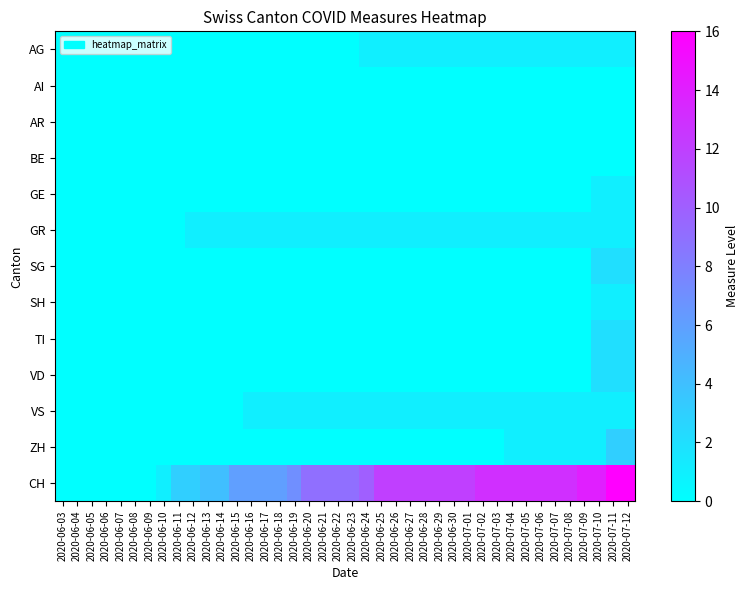

Reading left to right, list all the values displayed in this chart.

AG: 2020-06-03=0	2020-06-04=0	2020-06-05=0	2020-06-06=0	2020-06-07=0	2020-06-08=0	2020-06-09=0	2020-06-10=0	2020-06-11=0	2020-06-12=0	2020-06-13=0	2020-06-14=0	2020-06-15=0	2020-06-16=0	2020-06-17=0	2020-06-18=0	2020-06-19=0	2020-06-20=0	2020-06-21=0	2020-06-22=0	2020-06-23=0	2020-06-24=1	2020-06-25=1	2020-06-26=1	2020-06-27=1	2020-06-28=1	2020-06-29=1	2020-06-30=1	2020-07-01=1	2020-07-02=1	2020-07-03=1	2020-07-04=1	2020-07-05=1	2020-07-06=1	2020-07-07=1	2020-07-08=1	2020-07-09=1	2020-07-10=1	2020-07-11=1	2020-07-12=1
AI: 2020-06-03=0	2020-06-04=0	2020-06-05=0	2020-06-06=0	2020-06-07=0	2020-06-08=0	2020-06-09=0	2020-06-10=0	2020-06-11=0	2020-06-12=0	2020-06-13=0	2020-06-14=0	2020-06-15=0	2020-06-16=0	2020-06-17=0	2020-06-18=0	2020-06-19=0	2020-06-20=0	2020-06-21=0	2020-06-22=0	2020-06-23=0	2020-06-24=0	2020-06-25=0	2020-06-26=0	2020-06-27=0	2020-06-28=0	2020-06-29=0	2020-06-30=0	2020-07-01=0	2020-07-02=0	2020-07-03=0	2020-07-04=0	2020-07-05=0	2020-07-06=0	2020-07-07=0	2020-07-08=0	2020-07-09=0	2020-07-10=0	2020-07-11=0	2020-07-12=0
AR: 2020-06-03=0	2020-06-04=0	2020-06-05=0	2020-06-06=0	2020-06-07=0	2020-06-08=0	2020-06-09=0	2020-06-10=0	2020-06-11=0	2020-06-12=0	2020-06-13=0	2020-06-14=0	2020-06-15=0	2020-06-16=0	2020-06-17=0	2020-06-18=0	2020-06-19=0	2020-06-20=0	2020-06-21=0	2020-06-22=0	2020-06-23=0	2020-06-24=0	2020-06-25=0	2020-06-26=0	2020-06-27=0	2020-06-28=0	2020-06-29=0	2020-06-30=0	2020-07-01=0	2020-07-02=0	2020-07-03=0	2020-07-04=0	2020-07-05=0	2020-07-06=0	2020-07-07=0	2020-07-08=0	2020-07-09=0	2020-07-10=0	2020-07-11=0	2020-07-12=0
BE: 2020-06-03=0	2020-06-04=0	2020-06-05=0	2020-06-06=0	2020-06-07=0	2020-06-08=0	2020-06-09=0	2020-06-10=0	2020-06-11=0	2020-06-12=0	2020-06-13=0	2020-06-14=0	2020-06-15=0	2020-06-16=0	2020-06-17=0	2020-06-18=0	2020-06-19=0	2020-06-20=0	2020-06-21=0	2020-06-22=0	2020-06-23=0	2020-06-24=0	2020-06-25=0	2020-06-26=0	2020-06-27=0	2020-06-28=0	2020-06-29=0	2020-06-30=0	2020-07-01=0	2020-07-02=0	2020-07-03=0	2020-07-04=0	2020-07-05=0	2020-07-06=0	2020-07-07=0	2020-07-08=0	2020-07-09=0	2020-07-10=0	2020-07-11=0	2020-07-12=0
GE: 2020-06-03=0	2020-06-04=0	2020-06-05=0	2020-06-06=0	2020-06-07=0	2020-06-08=0	2020-06-09=0	2020-06-10=0	2020-06-11=0	2020-06-12=0	2020-06-13=0	2020-06-14=0	2020-06-15=0	2020-06-16=0	2020-06-17=0	2020-06-18=0	2020-06-19=0	2020-06-20=0	2020-06-21=0	2020-06-22=0	2020-06-23=0	2020-06-24=0	2020-06-25=0	2020-06-26=0	2020-06-27=0	2020-06-28=0	2020-06-29=0	2020-06-30=0	2020-07-01=0	2020-07-02=0	2020-07-03=0	2020-07-04=0	2020-07-05=0	2020-07-06=0	2020-07-07=0	2020-07-08=0	2020-07-09=0	2020-07-10=1	2020-07-11=1	2020-07-12=1
GR: 2020-06-03=0	2020-06-04=0	2020-06-05=0	2020-06-06=0	2020-06-07=0	2020-06-08=0	2020-06-09=0	2020-06-10=0	2020-06-11=0	2020-06-12=1	2020-06-13=1	2020-06-14=1	2020-06-15=1	2020-06-16=1	2020-06-17=1	2020-06-18=1	2020-06-19=1	2020-06-20=1	2020-06-21=1	2020-06-22=1	2020-06-23=1	2020-06-24=1	2020-06-25=1	2020-06-26=1	2020-06-27=1	2020-06-28=1	2020-06-29=1	2020-06-30=1	2020-07-01=1	2020-07-02=1	2020-07-03=1	2020-07-04=1	2020-07-05=1	2020-07-06=1	2020-07-07=1	2020-07-08=1	2020-07-09=1	2020-07-10=1	2020-07-11=1	2020-07-12=1
SG: 2020-06-03=0	2020-06-04=0	2020-06-05=0	2020-06-06=0	2020-06-07=0	2020-06-08=0	2020-06-09=0	2020-06-10=0	2020-06-11=0	2020-06-12=0	2020-06-13=0	2020-06-14=0	2020-06-15=0	2020-06-16=0	2020-06-17=0	2020-06-18=0	2020-06-19=0	2020-06-20=0	2020-06-21=0	2020-06-22=0	2020-06-23=0	2020-06-24=0	2020-06-25=0	2020-06-26=0	2020-06-27=0	2020-06-28=0	2020-06-29=0	2020-06-30=0	2020-07-01=0	2020-07-02=0	2020-07-03=0	2020-07-04=0	2020-07-05=0	2020-07-06=0	2020-07-07=0	2020-07-08=0	2020-07-09=0	2020-07-10=2	2020-07-11=2	2020-07-12=2
SH: 2020-06-03=0	2020-06-04=0	2020-06-05=0	2020-06-06=0	2020-06-07=0	2020-06-08=0	2020-06-09=0	2020-06-10=0	2020-06-11=0	2020-06-12=0	2020-06-13=0	2020-06-14=0	2020-06-15=0	2020-06-16=0	2020-06-17=0	2020-06-18=0	2020-06-19=0	2020-06-20=0	2020-06-21=0	2020-06-22=0	2020-06-23=0	2020-06-24=0	2020-06-25=0	2020-06-26=0	2020-06-27=0	2020-06-28=0	2020-06-29=0	2020-06-30=0	2020-07-01=0	2020-07-02=0	2020-07-03=0	2020-07-04=0	2020-07-05=0	2020-07-06=0	2020-07-07=0	2020-07-08=0	2020-07-09=0	2020-07-10=1	2020-07-11=1	2020-07-12=1
TI: 2020-06-03=0	2020-06-04=0	2020-06-05=0	2020-06-06=0	2020-06-07=0	2020-06-08=0	2020-06-09=0	2020-06-10=0	2020-06-11=0	2020-06-12=0	2020-06-13=0	2020-06-14=0	2020-06-15=0	2020-06-16=0	2020-06-17=0	2020-06-18=0	2020-06-19=0	2020-06-20=0	2020-06-21=0	2020-06-22=0	2020-06-23=0	2020-06-24=0	2020-06-25=0	2020-06-26=0	2020-06-27=0	2020-06-28=0	2020-06-29=0	2020-06-30=0	2020-07-01=0	2020-07-02=0	2020-07-03=0	2020-07-04=0	2020-07-05=0	2020-07-06=0	2020-07-07=0	2020-07-08=0	2020-07-09=0	2020-07-10=2	2020-07-11=2	2020-07-12=2
VD: 2020-06-03=0	2020-06-04=0	2020-06-05=0	2020-06-06=0	2020-06-07=0	2020-06-08=0	2020-06-09=0	2020-06-10=0	2020-06-11=0	2020-06-12=0	2020-06-13=0	2020-06-14=0	2020-06-15=0	2020-06-16=0	2020-06-17=0	2020-06-18=0	2020-06-19=0	2020-06-20=0	2020-06-21=0	2020-06-22=0	2020-06-23=0	2020-06-24=0	2020-06-25=0	2020-06-26=0	2020-06-27=0	2020-06-28=0	2020-06-29=0	2020-06-30=0	2020-07-01=0	2020-07-02=0	2020-07-03=0	2020-07-04=0	2020-07-05=0	2020-07-06=0	2020-07-07=0	2020-07-08=0	2020-07-09=0	2020-07-10=2	2020-07-11=2	2020-07-12=2
VS: 2020-06-03=0	2020-06-04=0	2020-06-05=0	2020-06-06=0	2020-06-07=0	2020-06-08=0	2020-06-09=0	2020-06-10=0	2020-06-11=0	2020-06-12=0	2020-06-13=0	2020-06-14=0	2020-06-15=0	2020-06-16=1	2020-06-17=1	2020-06-18=1	2020-06-19=1	2020-06-20=1	2020-06-21=1	2020-06-22=1	2020-06-23=1	2020-06-24=1	2020-06-25=1	2020-06-26=1	2020-06-27=1	2020-06-28=1	2020-06-29=1	2020-06-30=1	2020-07-01=1	2020-07-02=1	2020-07-03=1	2020-07-04=1	2020-07-05=1	2020-07-06=1	2020-07-07=1	2020-07-08=1	2020-07-09=1	2020-07-10=1	2020-07-11=1	2020-07-12=1
ZH: 2020-06-03=0	2020-06-04=0	2020-06-05=0	2020-06-06=0	2020-06-07=0	2020-06-08=0	2020-06-09=0	2020-06-10=0	2020-06-11=0	2020-06-12=0	2020-06-13=0	2020-06-14=0	2020-06-15=0	2020-06-16=0	2020-06-17=0	2020-06-18=0	2020-06-19=0	2020-06-20=0	2020-06-21=0	2020-06-22=0	2020-06-23=0	2020-06-24=0	2020-06-25=0	2020-06-26=0	2020-06-27=0	2020-06-28=0	2020-06-29=0	2020-06-30=0	2020-07-01=0	2020-07-02=0	2020-07-03=0	2020-07-04=1	2020-07-05=1	2020-07-06=1	2020-07-07=1	2020-07-08=1	2020-07-09=1	2020-07-10=1	2020-07-11=3	2020-07-12=3
CH: 2020-06-03=0	2020-06-04=0	2020-06-05=0	2020-06-06=0	2020-06-07=0	2020-06-08=0	2020-06-09=0	2020-06-10=1	2020-06-11=3	2020-06-12=3	2020-06-13=4	2020-06-14=4	2020-06-15=6	2020-06-16=6	2020-06-17=6	2020-06-18=6	2020-06-19=7	2020-06-20=9	2020-06-21=9	2020-06-22=9	2020-06-23=9	2020-06-24=10	2020-06-25=12	2020-06-26=12	2020-06-27=12	2020-06-28=12	2020-06-29=12	2020-06-30=12	2020-07-01=12	2020-07-02=13	2020-07-03=13	2020-07-04=13	2020-07-05=13	2020-07-06=13	2020-07-07=13	2020-07-08=13	2020-07-09=14	2020-07-10=14	2020-07-11=16	2020-07-12=16